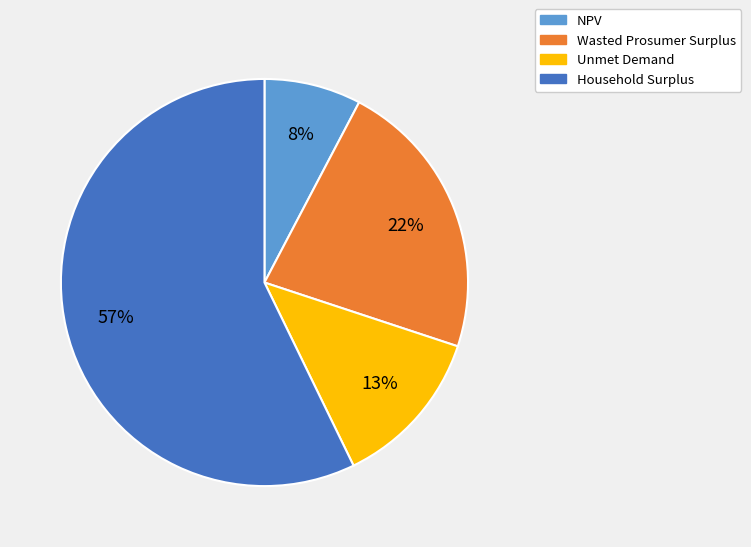

What is the majority slice?

Household Surplus